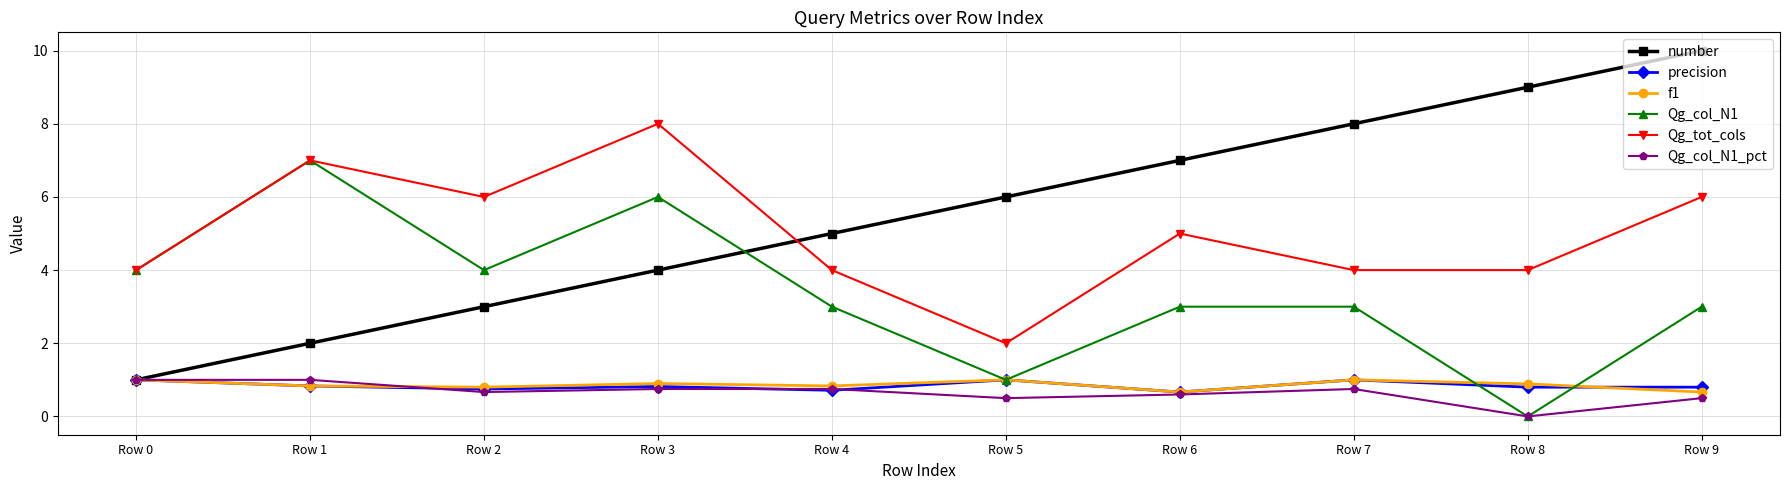

Is it true that Qg_col_N1_pct equals 0.7 at Row 2?

True